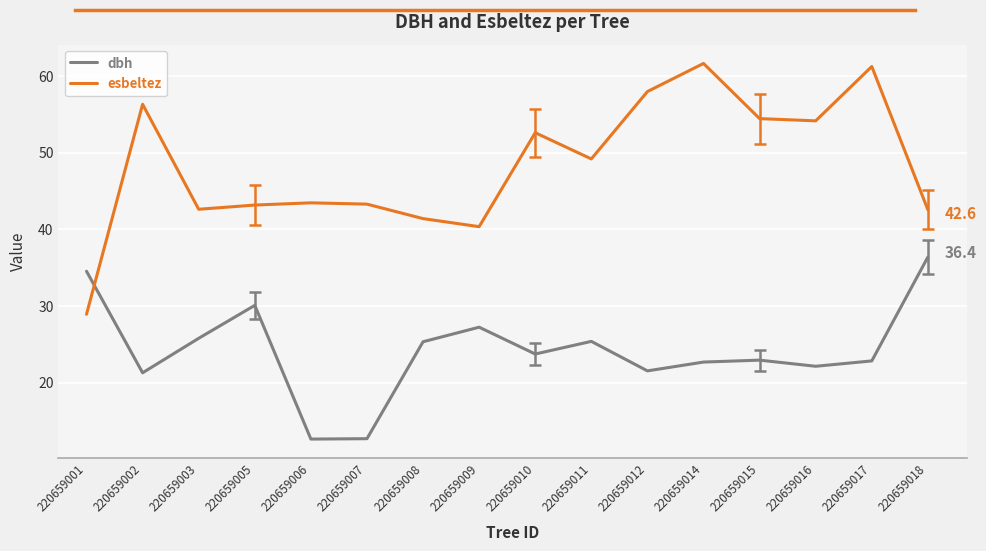

How many values in the esbeltez series exceed 49?

8